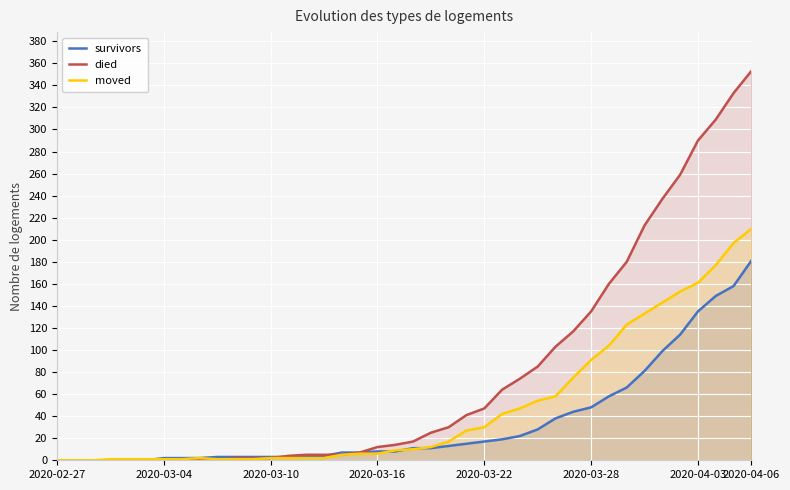

At which category is the sum across all series the highest?

2020-04-06